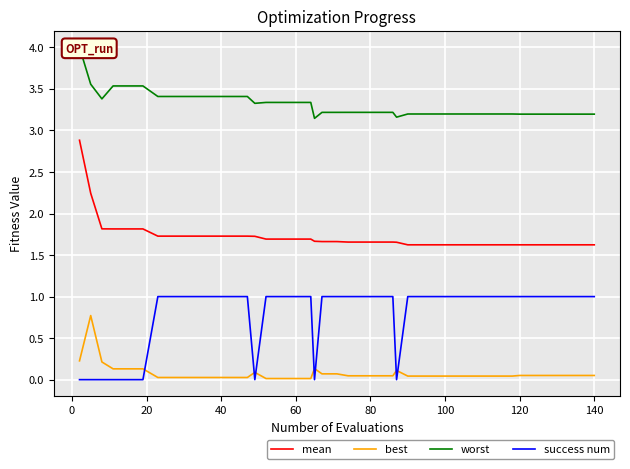

True or false: worst and best intersect in this chart.

False